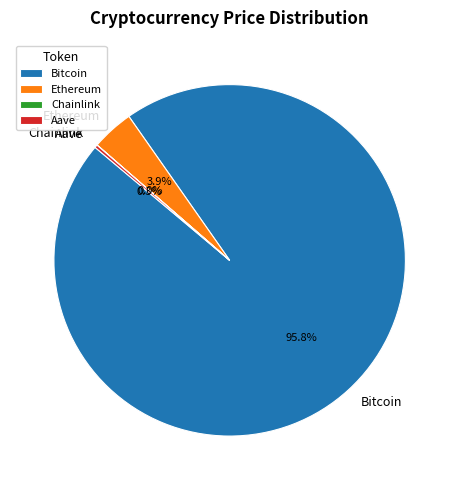

Which has a higher value, Bitcoin or Ethereum?

Bitcoin